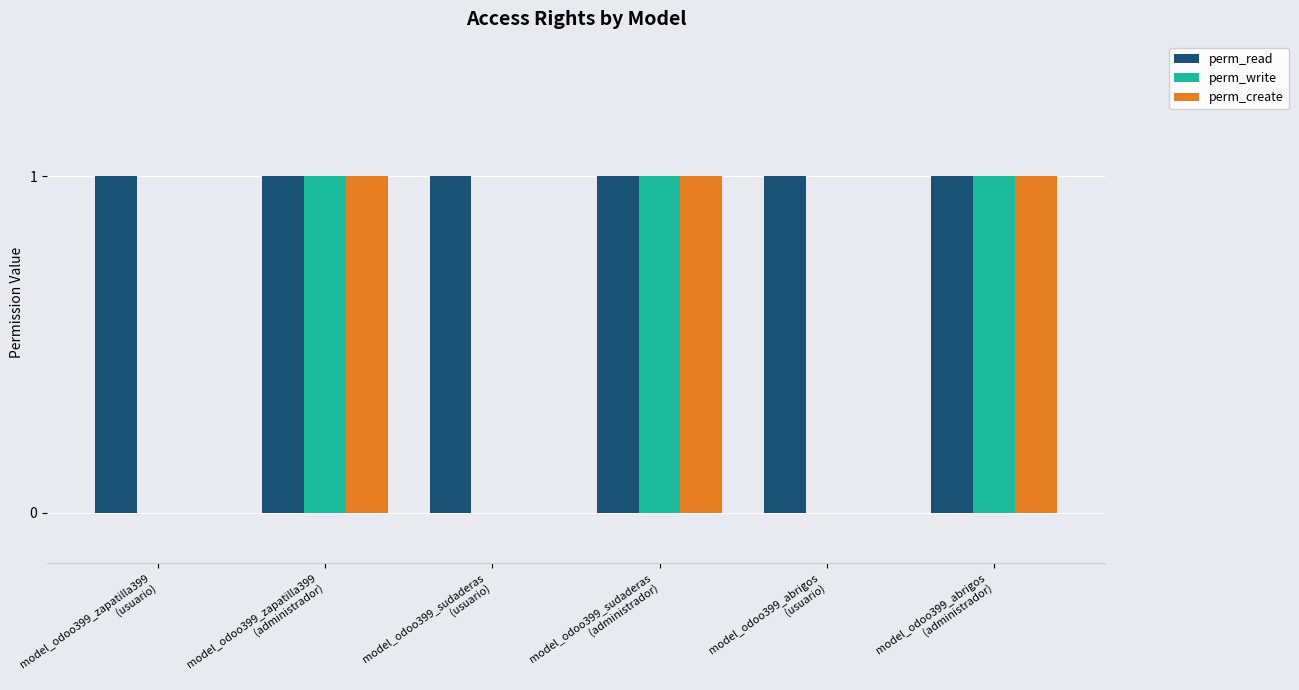

Reading right to left, transcribe all the data shown in this chart.

perm_read: model_odoo399_abrigos
(administrador)=1	model_odoo399_abrigos
(usuario)=1	model_odoo399_sudaderas
(administrador)=1	model_odoo399_sudaderas
(usuario)=1	model_odoo399_zapatilla399
(administrador)=1	model_odoo399_zapatilla399
(usuario)=1
perm_write: model_odoo399_abrigos
(administrador)=1	model_odoo399_abrigos
(usuario)=0	model_odoo399_sudaderas
(administrador)=1	model_odoo399_sudaderas
(usuario)=0	model_odoo399_zapatilla399
(administrador)=1	model_odoo399_zapatilla399
(usuario)=0
perm_create: model_odoo399_abrigos
(administrador)=1	model_odoo399_abrigos
(usuario)=0	model_odoo399_sudaderas
(administrador)=1	model_odoo399_sudaderas
(usuario)=0	model_odoo399_zapatilla399
(administrador)=1	model_odoo399_zapatilla399
(usuario)=0